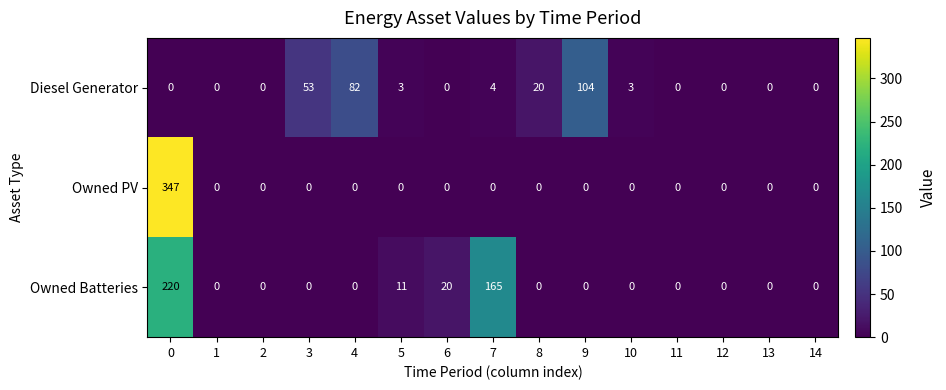

Count the number of categories in the chart.

15